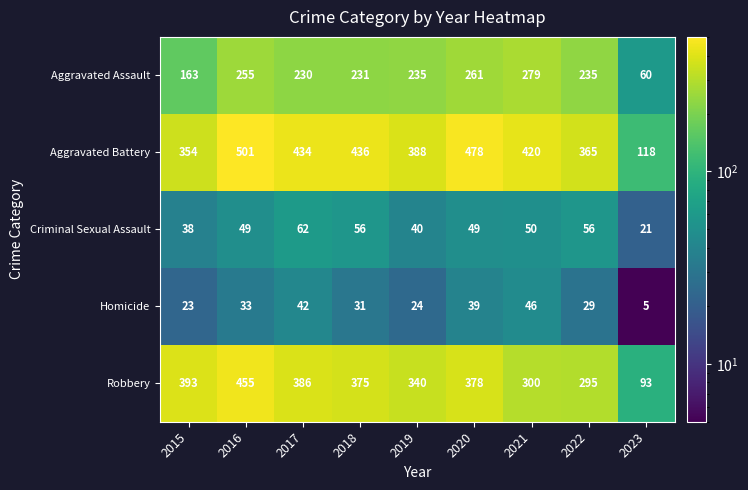

Between 2016 and 2019, which series saw the biggest shift?

Robbery